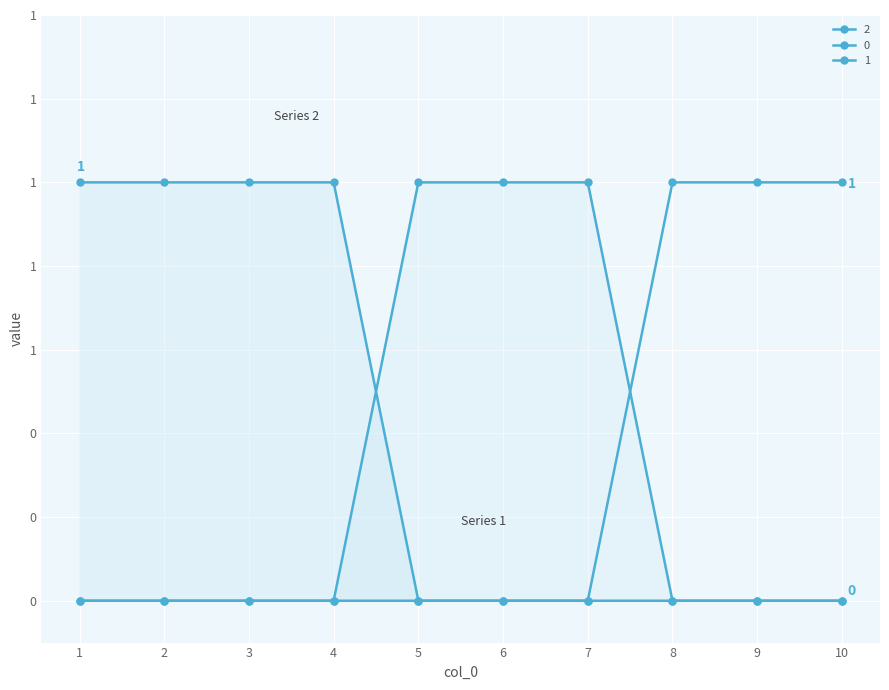

How many intersections are there between 0 and 2?

1